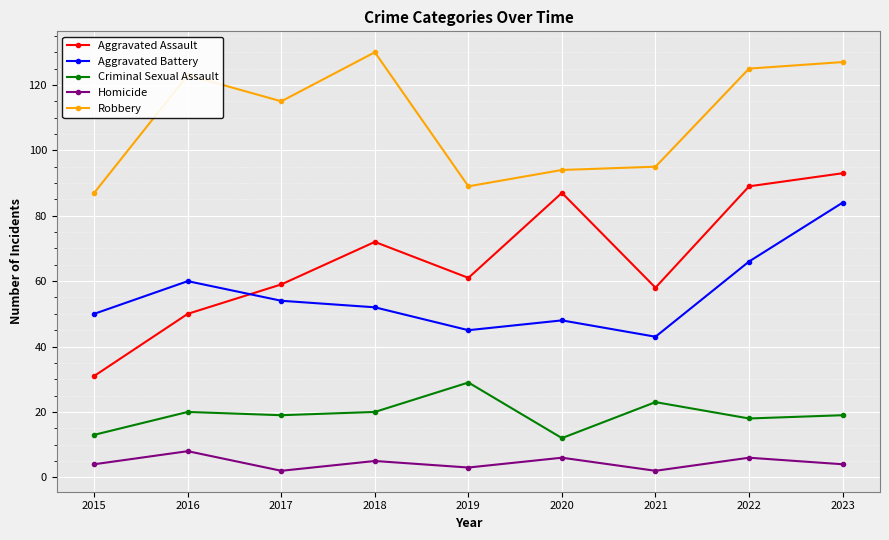

Which series has the largest total across all categories?

Robbery